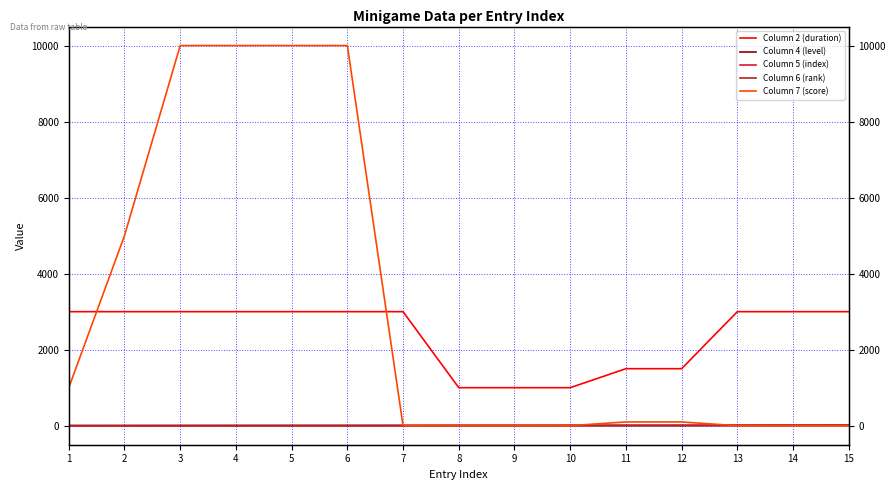

What is the difference between the Column 4 (level) values at 6 and 10?

2